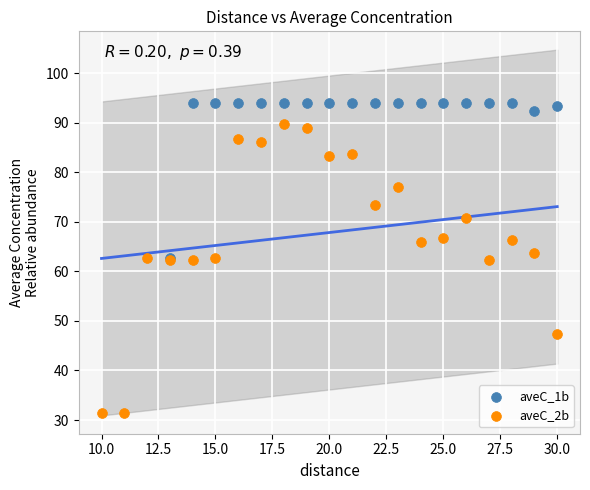

Which series contains the highest Y value?

aveC_1b